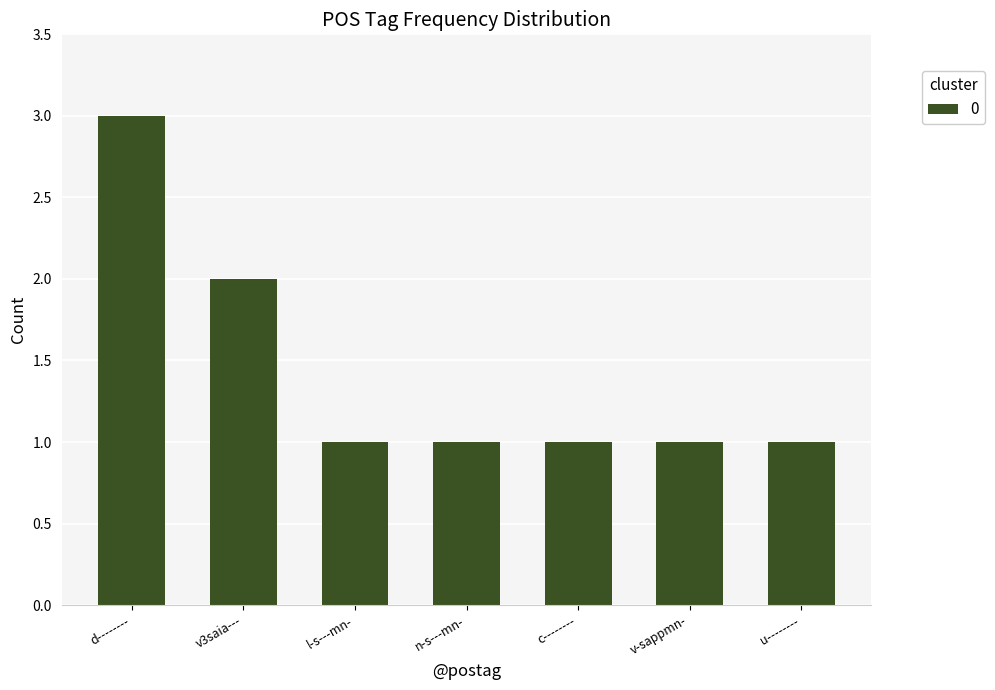

Is it true that the value at u-------- is 1?

True